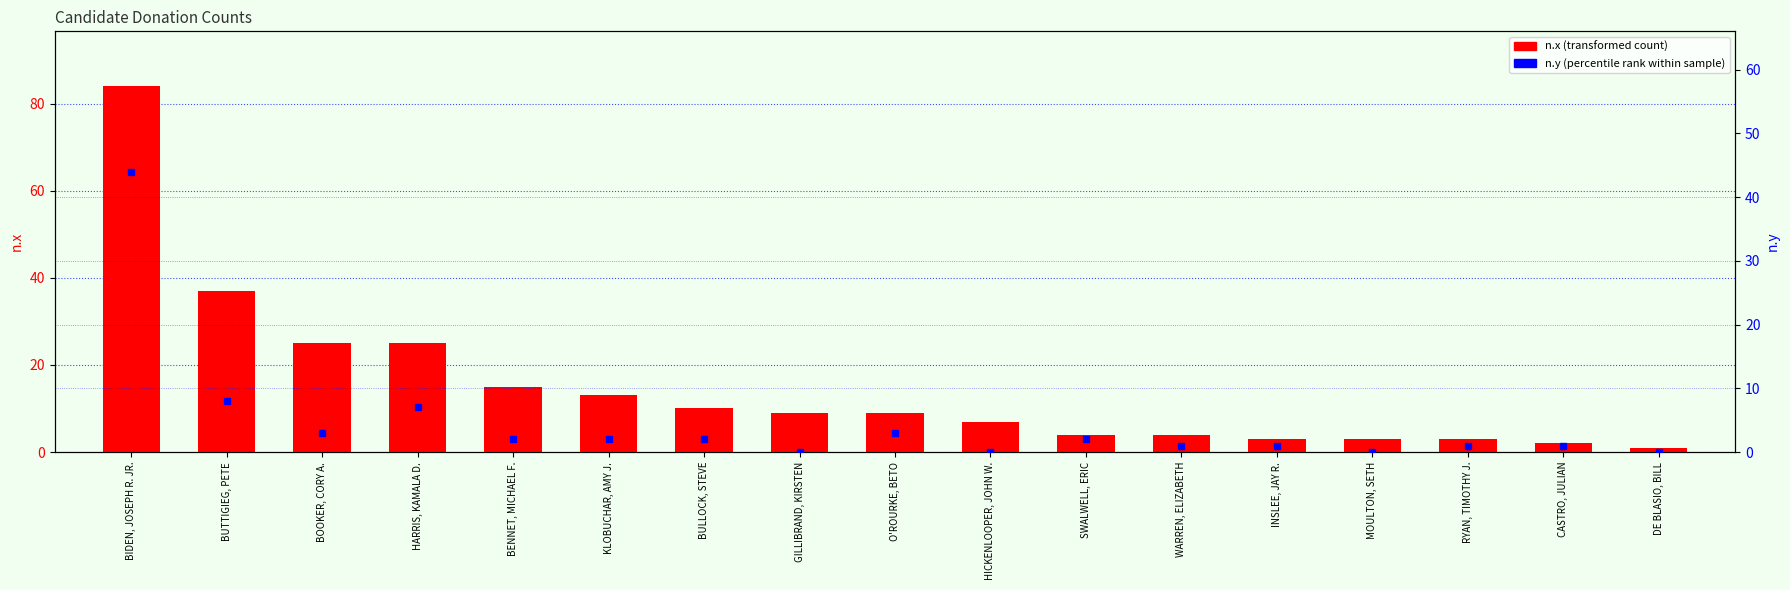

How many groups of bars are there?

17